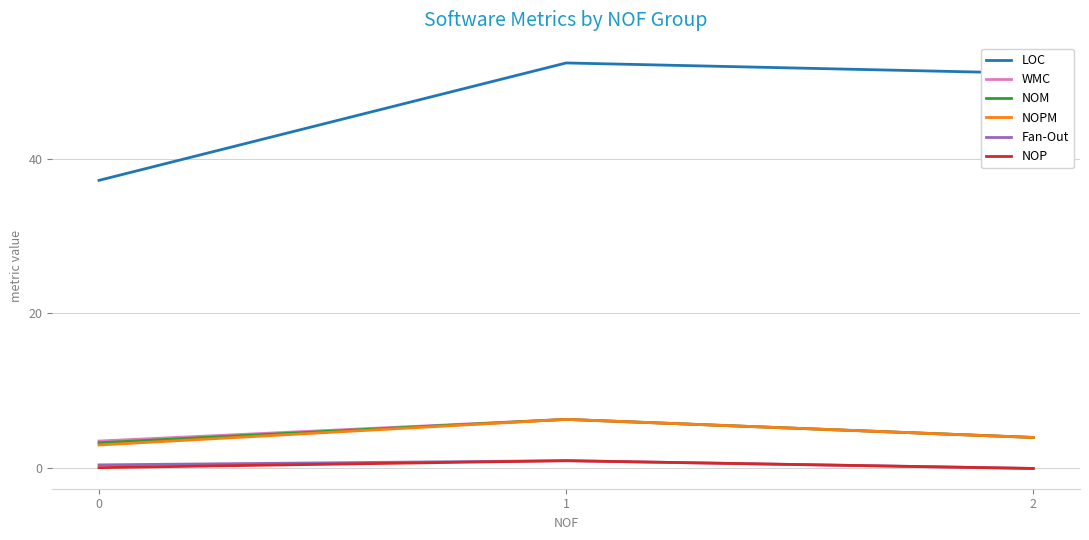

Does the chart have visible grid lines?

Yes